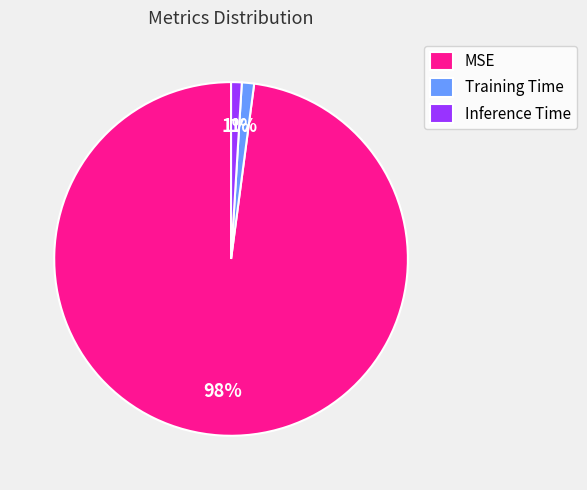

Which slice represents more than half of the pie?

MSE